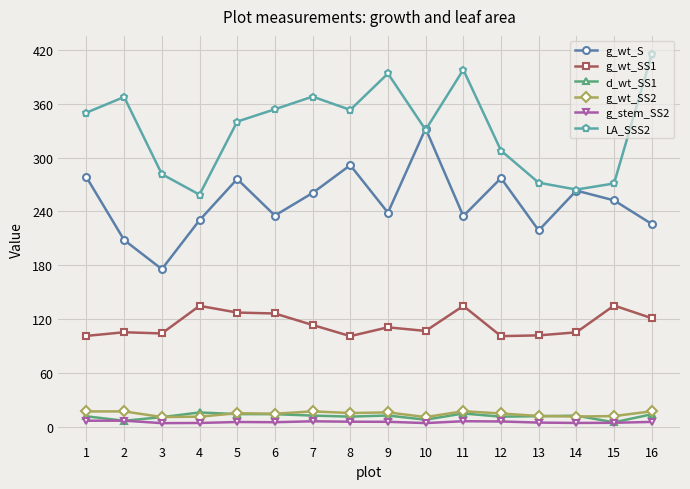

Count the number of data series in this chart.

6